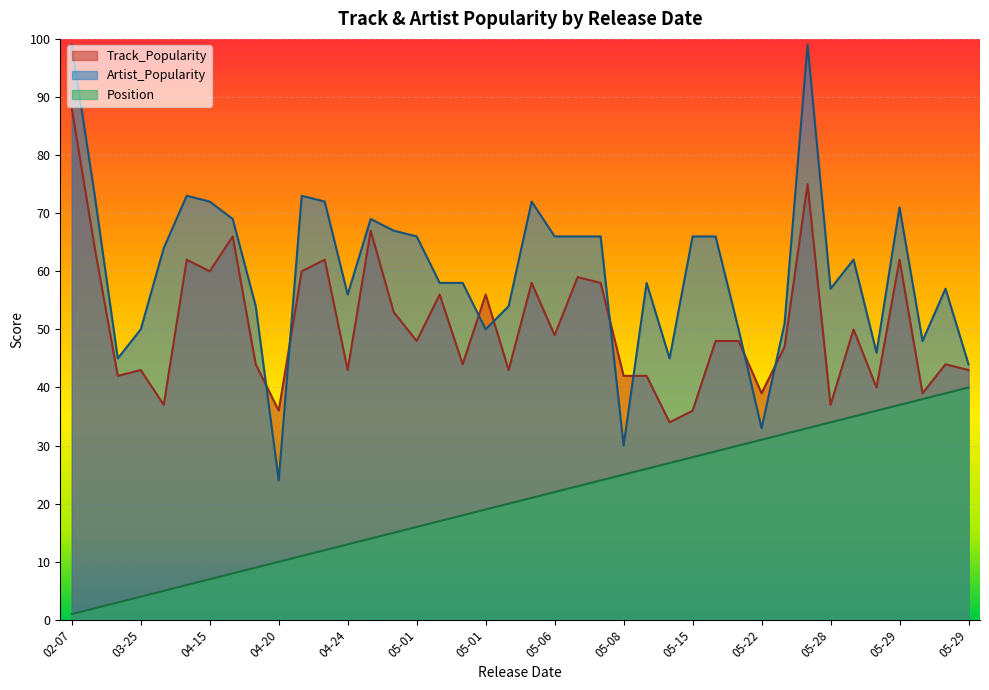

At how many categories does at least one series exceed 85?

2